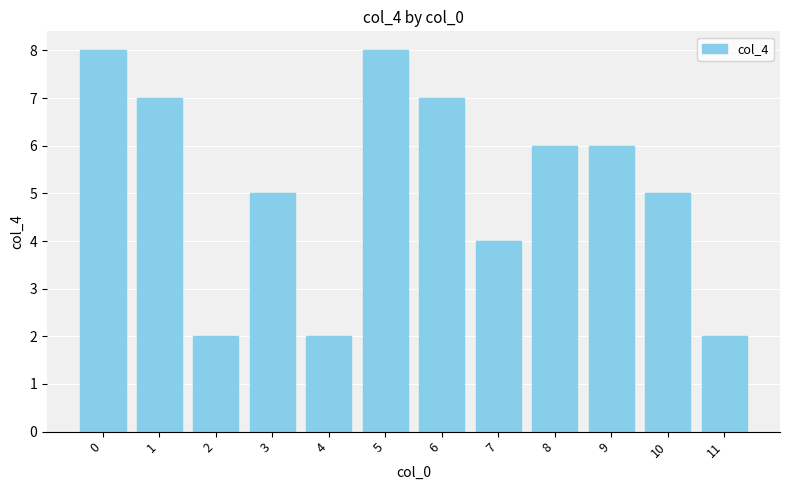

True or false: the data shows 8 at 5.

True